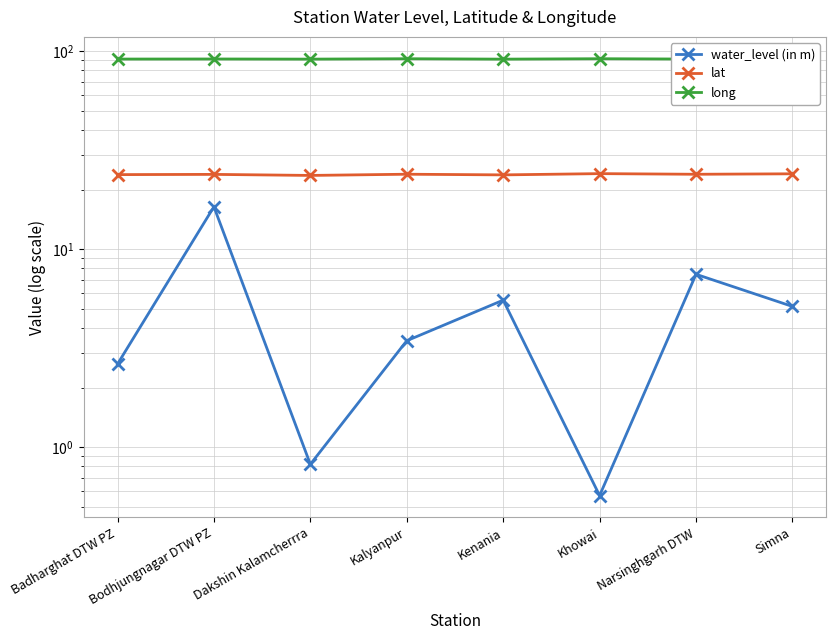

Between Bodhjungnagar DTW PZ and Dakshin Kalamcherrra, which series saw the biggest shift?

water_level (in m)